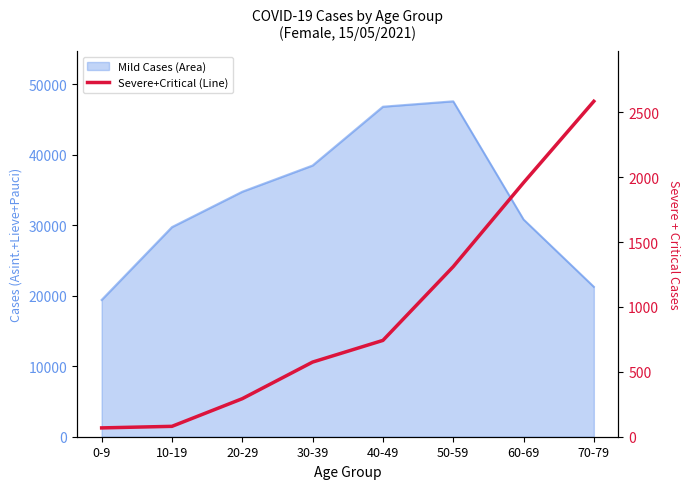

Does the chart have visible grid lines?

No